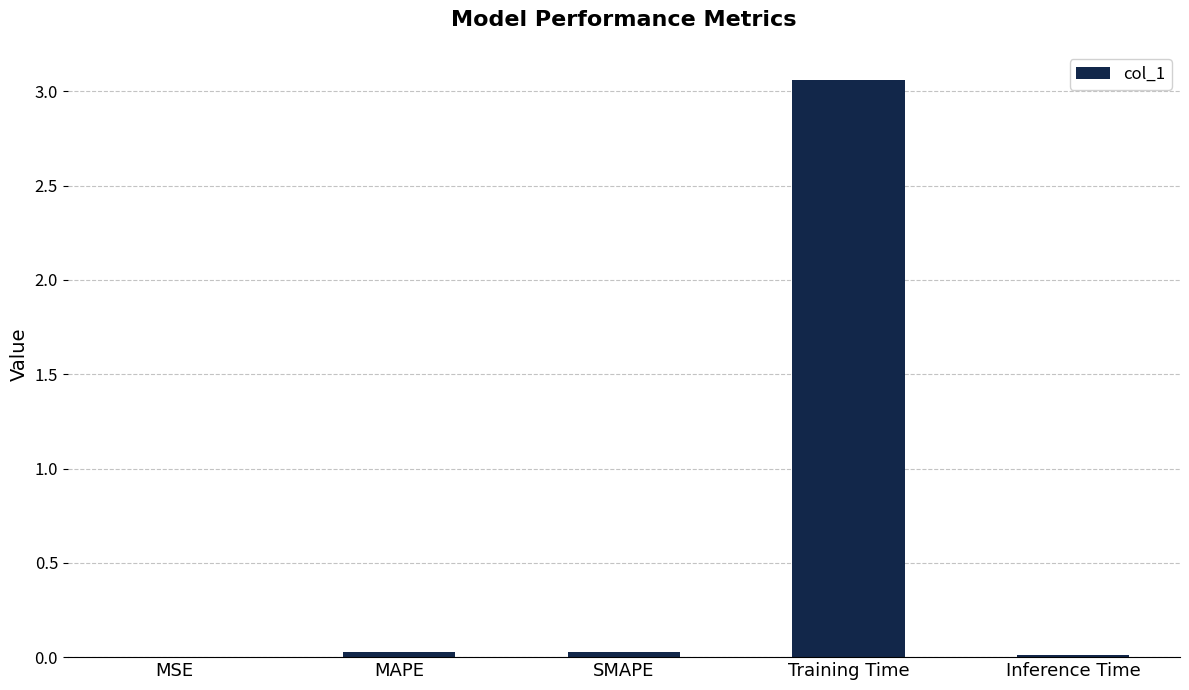

The value at MAPE is 0.0. True or false?

True